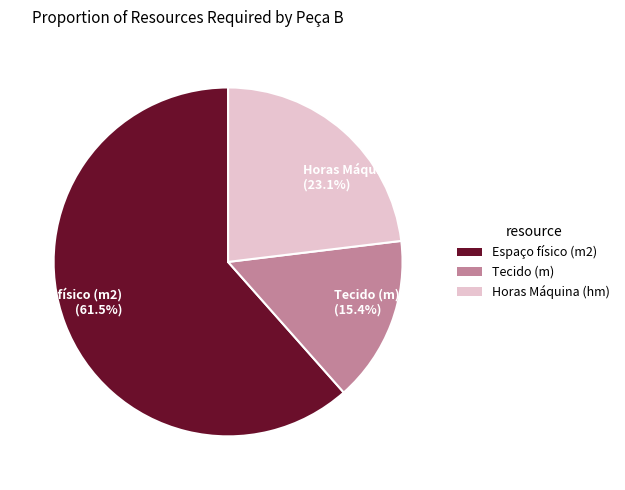

Which has a higher value, Horas Máquina (hm) (23.1%) or Tecido (m) (15.4%)?

Horas Máquina (hm) (23.1%)